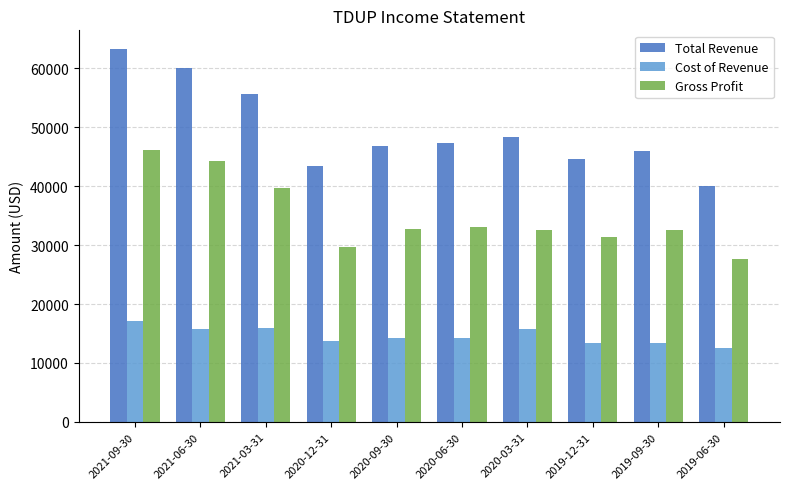

Are the bars horizontal?

No